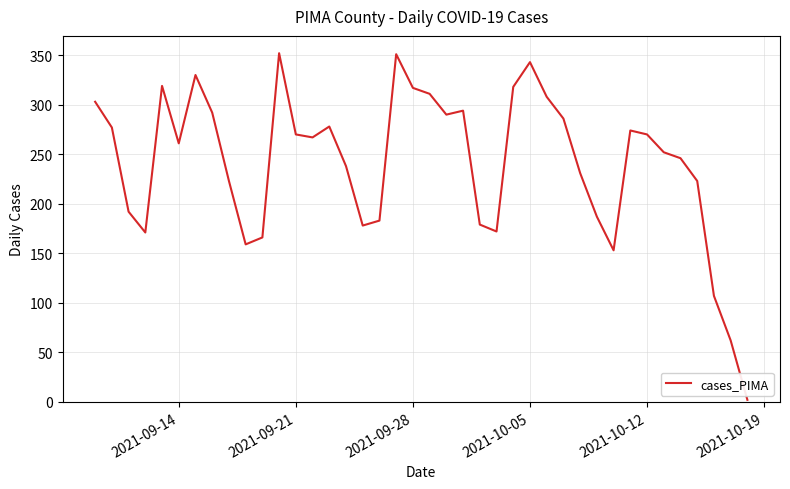

What is the difference between the maximum and minimum values?

350